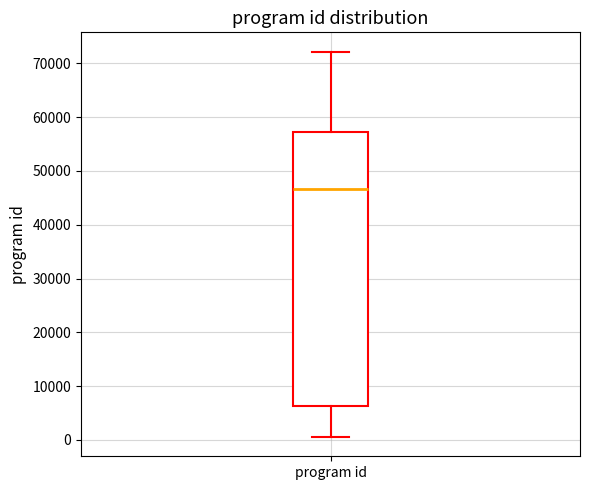

Where does the lower whisker of the box for program id end on the y-axis? The values are not printed on the chart, so give them approximately, as read against the axis.

1000